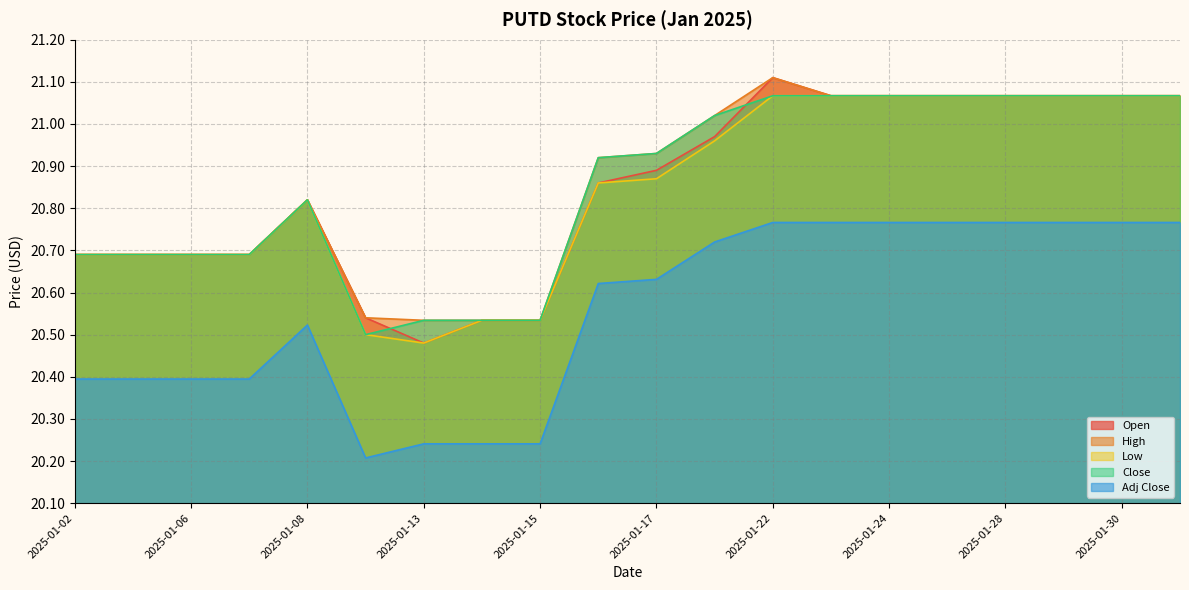

True or false: High and Open intersect in this chart.

False